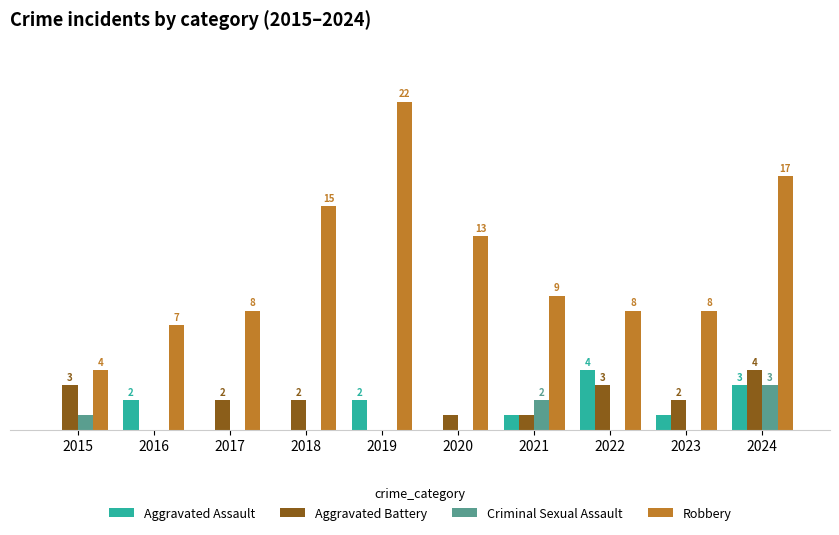

Which series has the largest total across all categories?

Robbery